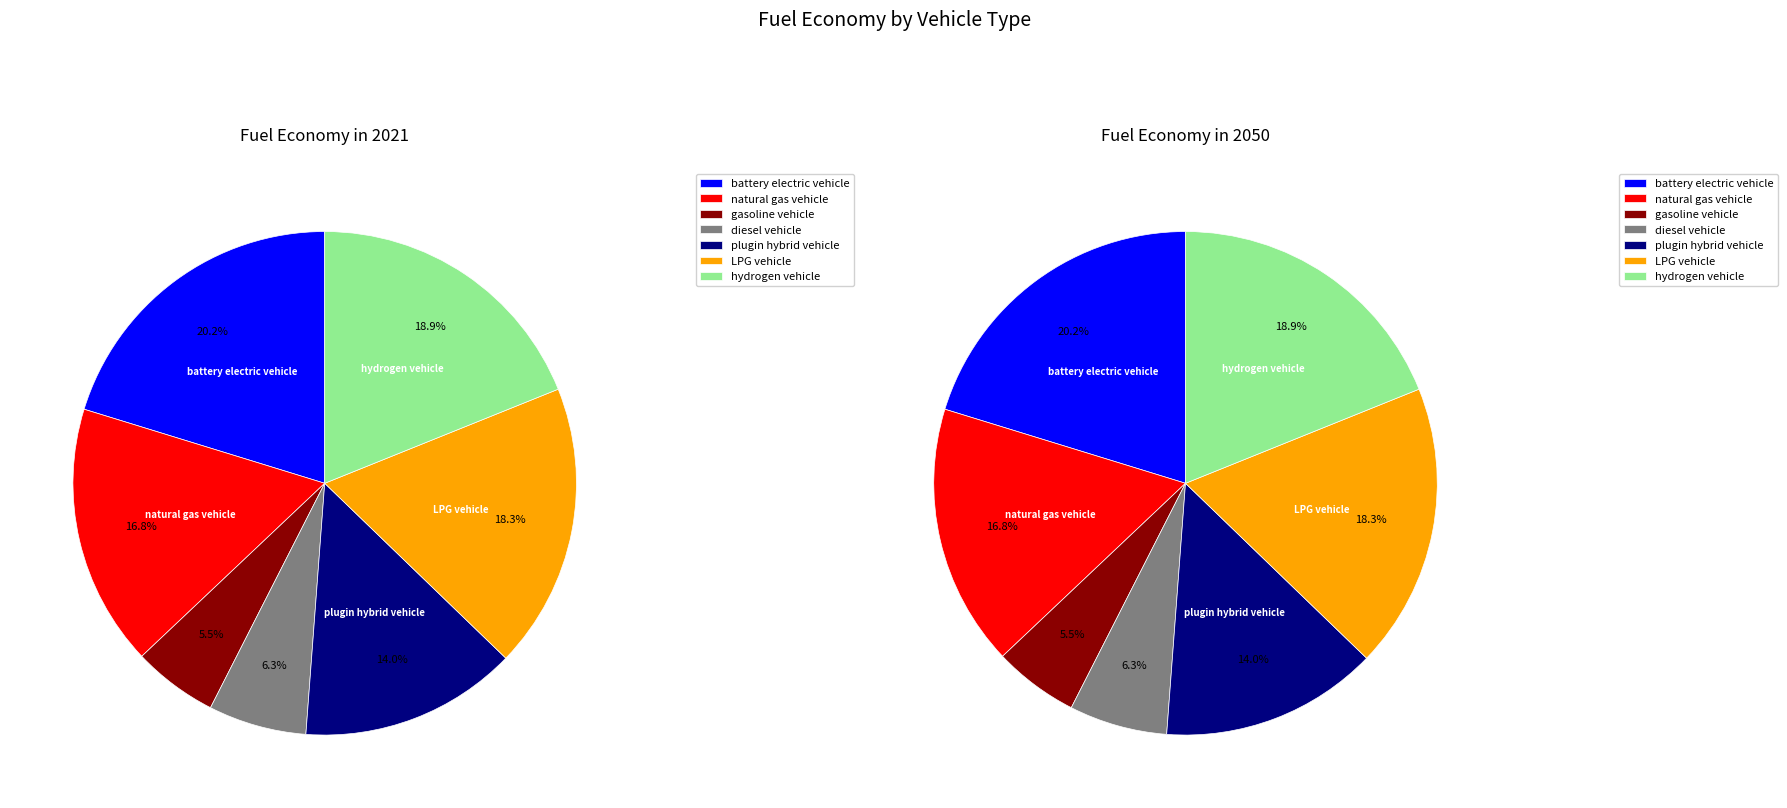

True or false: values_2021 accounts for 11% of the total.

False